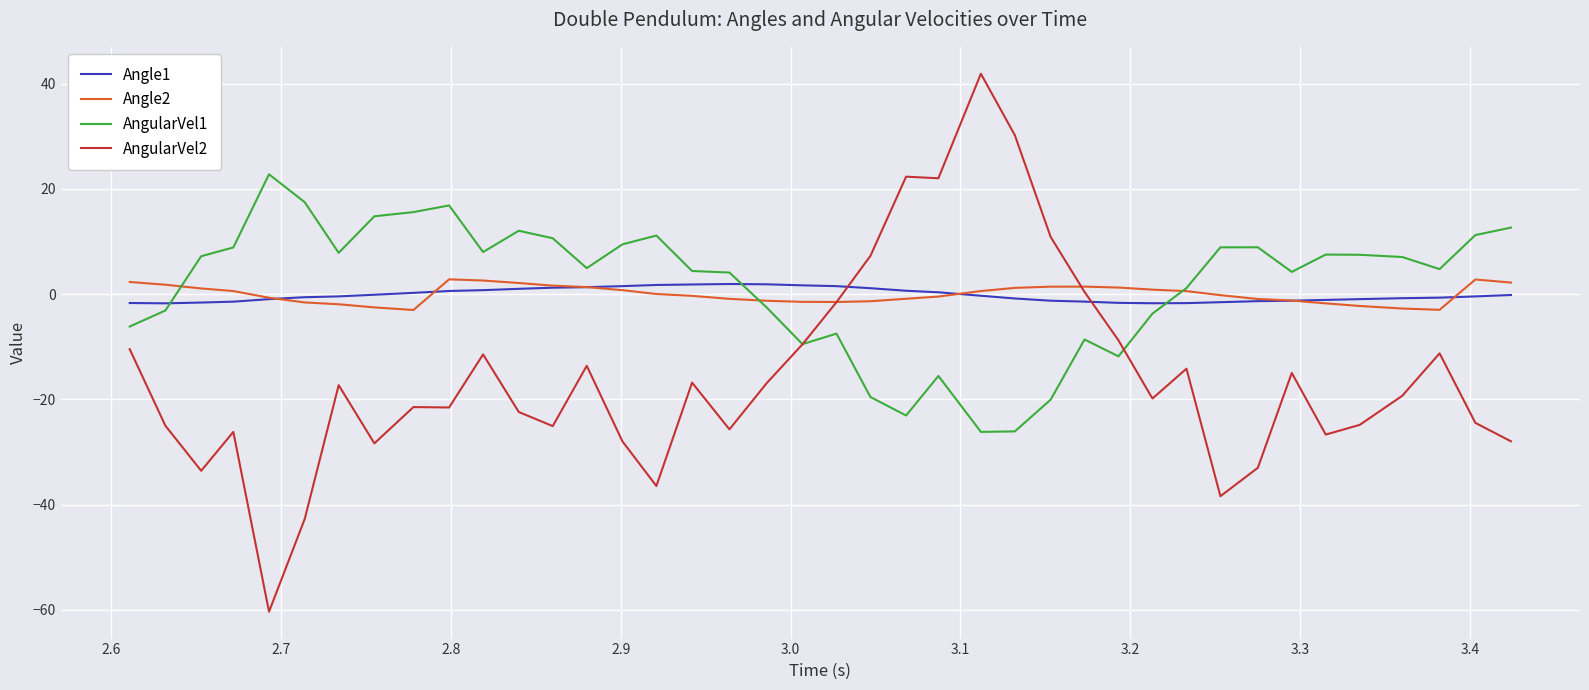

True or false: Angle1 and AngularVel1 cross at least once.

True